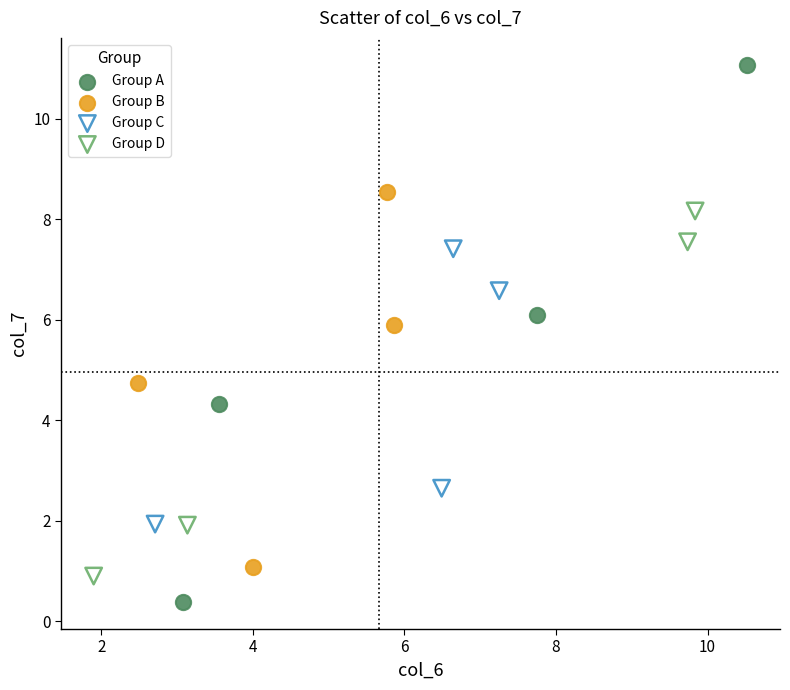

Which series has the largest Y range (max minus min)?

Group A